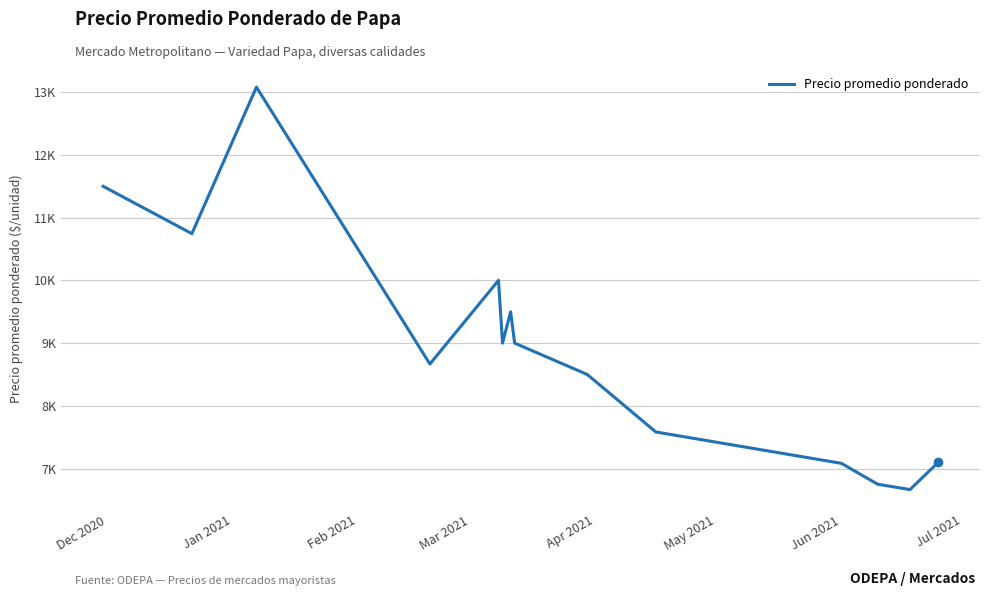

Is this an area chart (filled region under the line)?

No